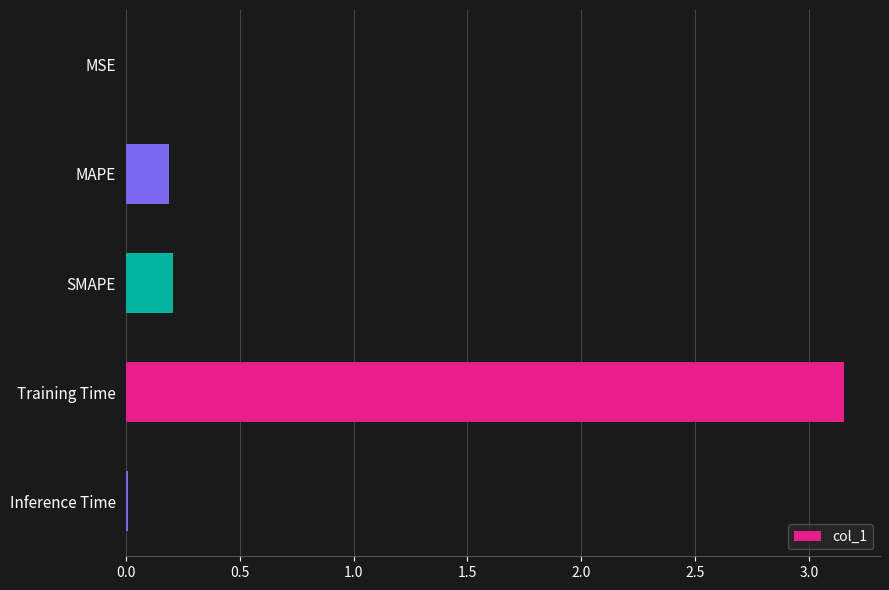

Between Inference Time and MAPE, which is larger?

MAPE